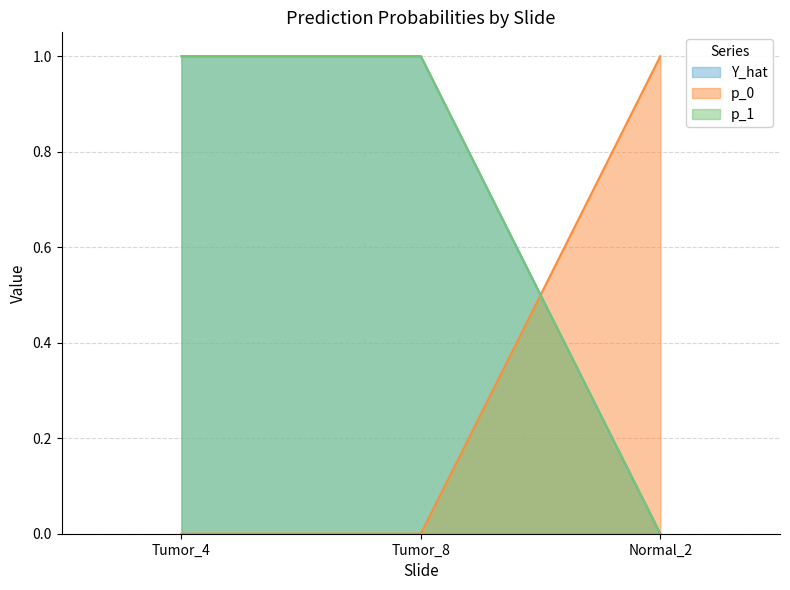

Does the chart have visible grid lines?

Yes